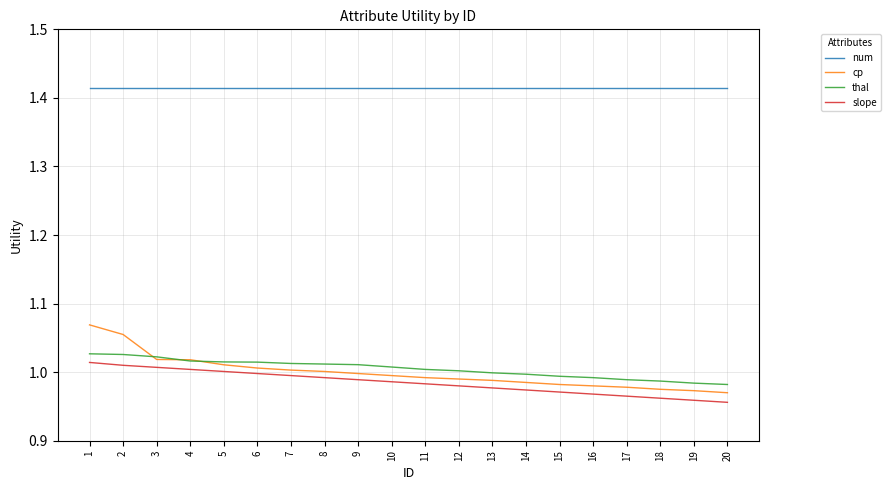

The value of slope at 14 is 1.3. True or false?

False